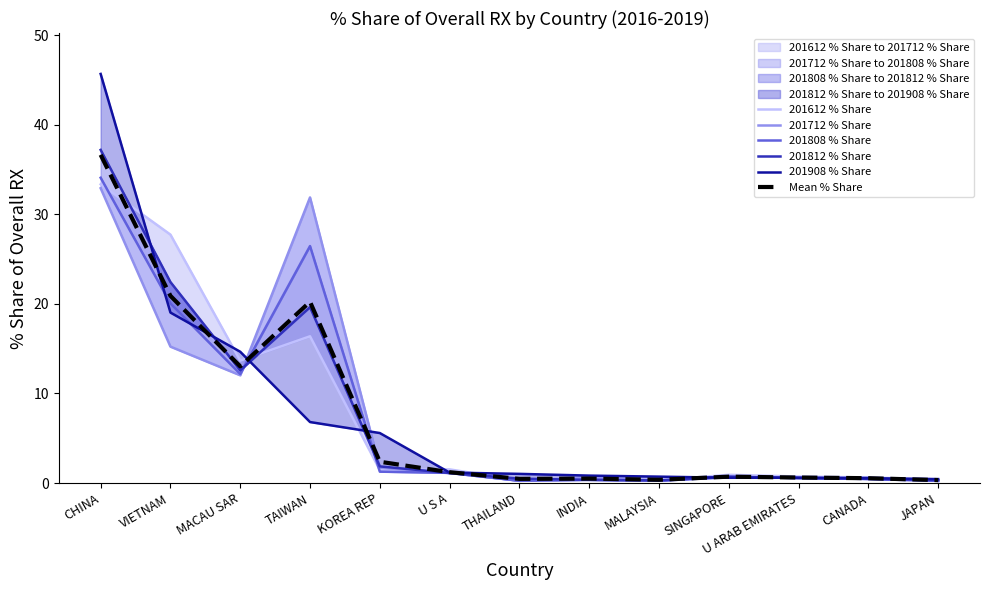

What is the maximum value for Mean % Share?

36.6